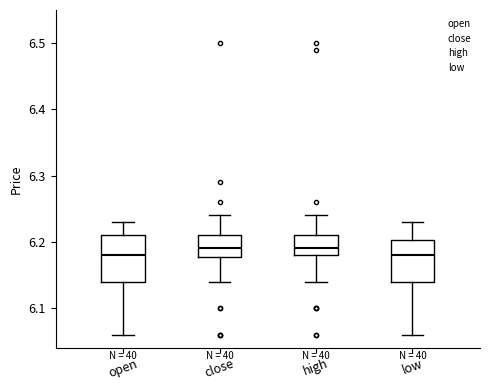

Where is the upper edge of the box for open on the y-axis? The values are not printed on the chart, so give them approximately, as read against the axis.

6.21